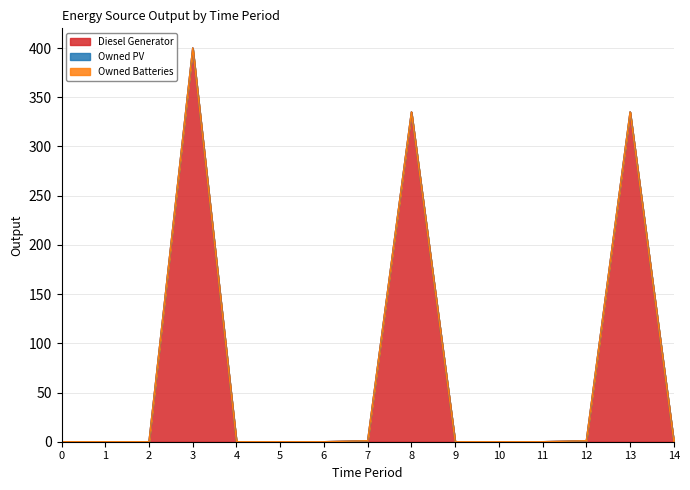

Does the chart have visible grid lines?

Yes